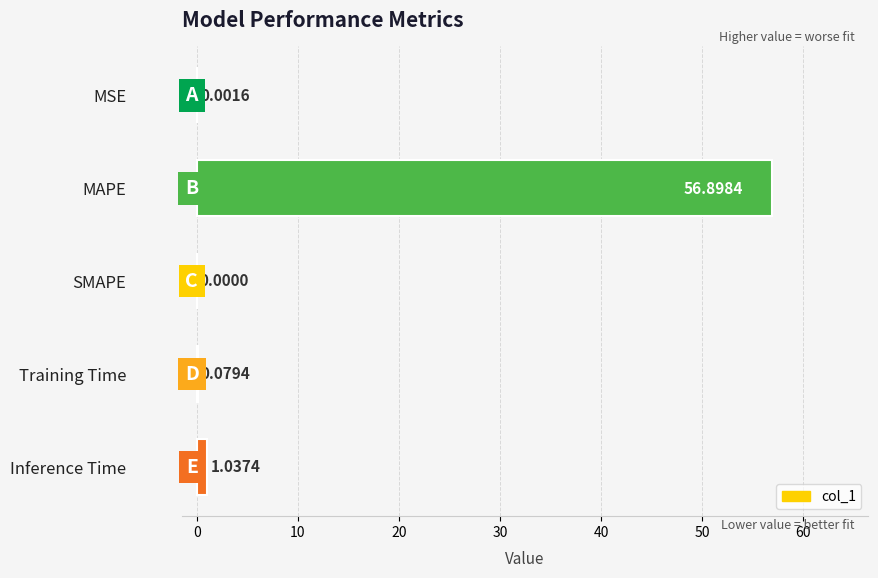

At which label is the value closest to 28?

Inference Time